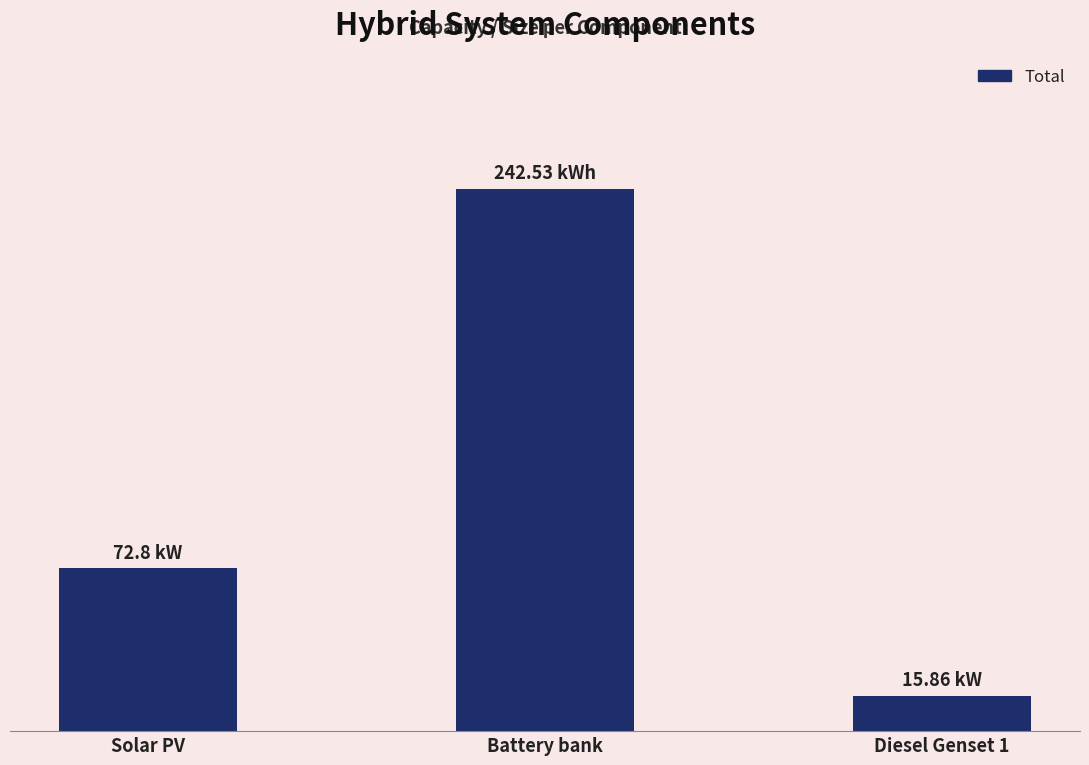

What is the label of the 2nd bar from the left?

Battery bank